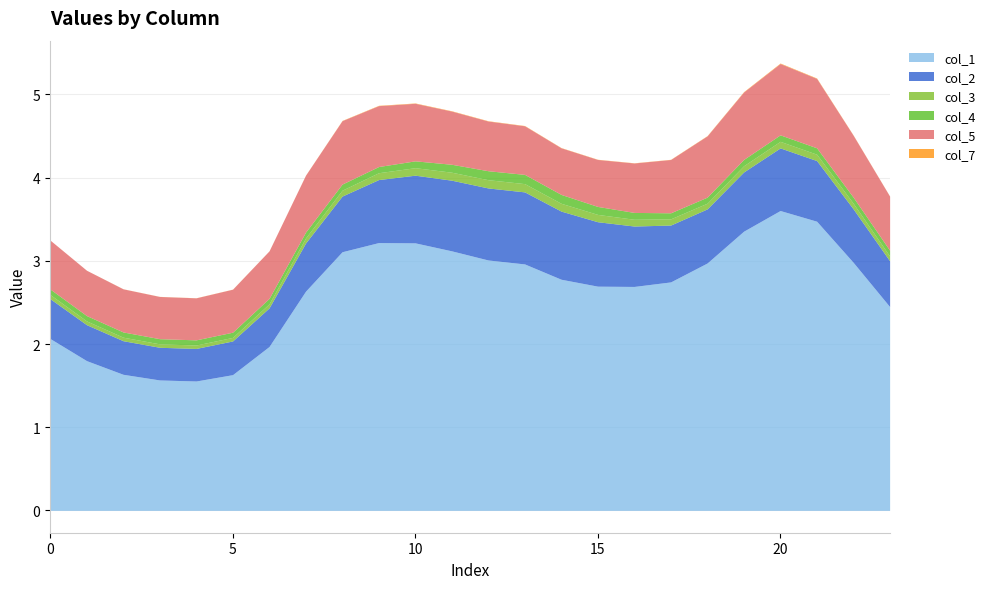

Reading left to right, list all the values displayed in this chart.

col_1: 0=2.1	1=1.8	2=1.6	3=1.6	4=1.6	5=1.6	6=2.0	7=2.6	8=3.1	9=3.2	10=3.2	11=3.1	12=3.0	13=3.0	14=2.8	15=2.7	16=2.7	17=2.7	18=3.0	19=3.4	20=3.6	21=3.5	22=3.0	23=2.4
col_2: 0=0.5	1=0.4	2=0.4	3=0.4	4=0.4	5=0.4	6=0.5	7=0.6	8=0.7	9=0.8	10=0.8	11=0.8	12=0.9	13=0.9	14=0.8	15=0.8	16=0.7	17=0.7	18=0.7	19=0.7	20=0.8	21=0.7	22=0.6	23=0.6
col_3: 0=0.1	1=0.0	2=0.0	3=0.0	4=0.0	5=0.0	6=0.0	7=0.1	8=0.1	9=0.1	10=0.1	11=0.1	12=0.1	13=0.1	14=0.1	15=0.1	16=0.1	17=0.1	18=0.1	19=0.1	20=0.1	21=0.1	22=0.1	23=0.1
col_4: 0=0.1	1=0.1	2=0.1	3=0.1	4=0.1	5=0.1	6=0.1	7=0.1	8=0.1	9=0.1	10=0.1	11=0.1	12=0.1	13=0.1	14=0.1	15=0.1	16=0.1	17=0.1	18=0.1	19=0.1	20=0.1	21=0.1	22=0.1	23=0.1
col_5: 0=0.6	1=0.5	2=0.5	3=0.5	4=0.5	5=0.5	6=0.6	7=0.7	8=0.8	9=0.7	10=0.7	11=0.6	12=0.6	13=0.6	14=0.6	15=0.6	16=0.6	17=0.6	18=0.7	19=0.8	20=0.9	21=0.8	22=0.7	23=0.7
col_7: 0=0.0	1=0.0	2=0.0	3=0.0	4=0.0	5=0.0	6=0.0	7=0.0	8=0.0	9=0.0	10=0.0	11=0.0	12=0.0	13=0.0	14=0.0	15=0.0	16=0.0	17=0.0	18=0.0	19=0.0	20=0.0	21=0.0	22=0.0	23=0.0